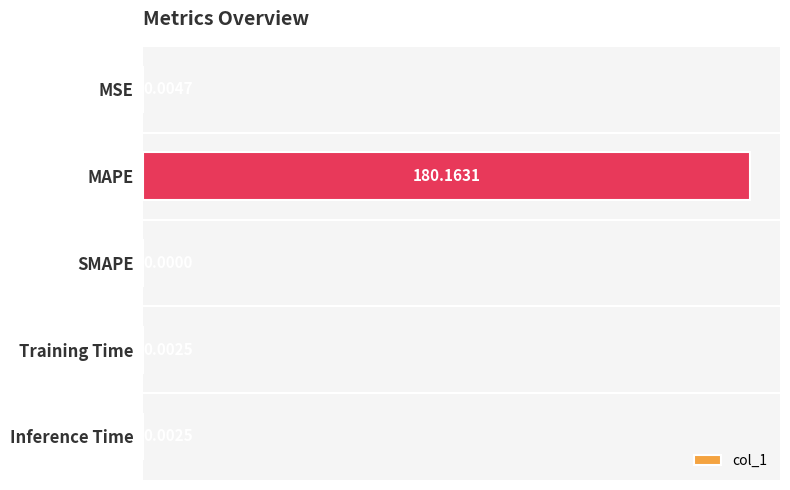

Where is the data nearest to the value 90?

MSE